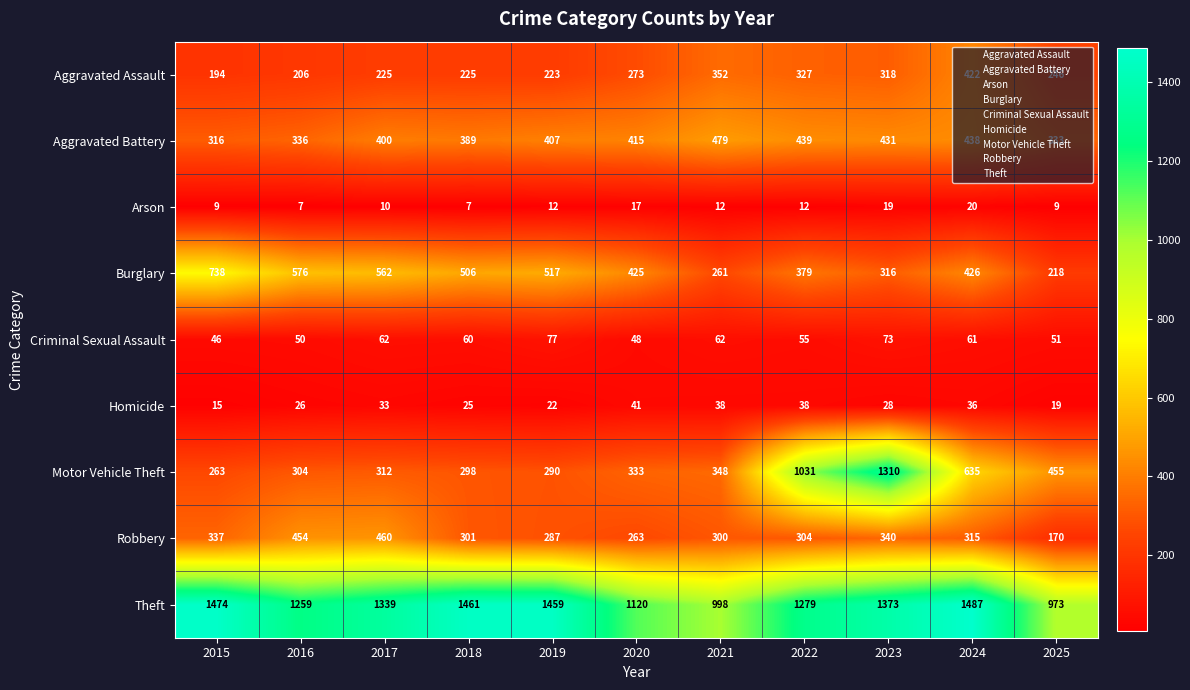

What is the sum of the Arson values at 2017 and 2019?

22